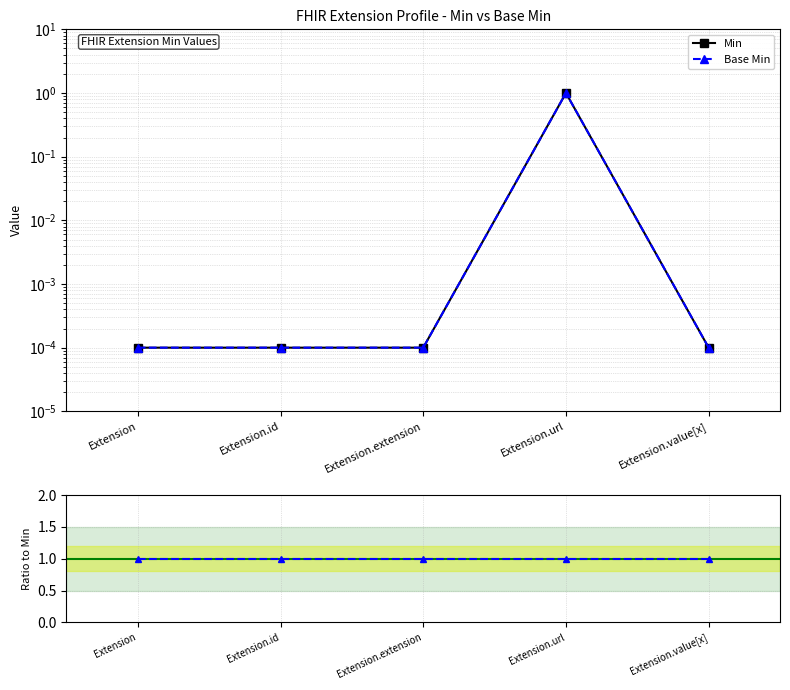

What value does the Base Min / Min series have at Extension.url?

1.0